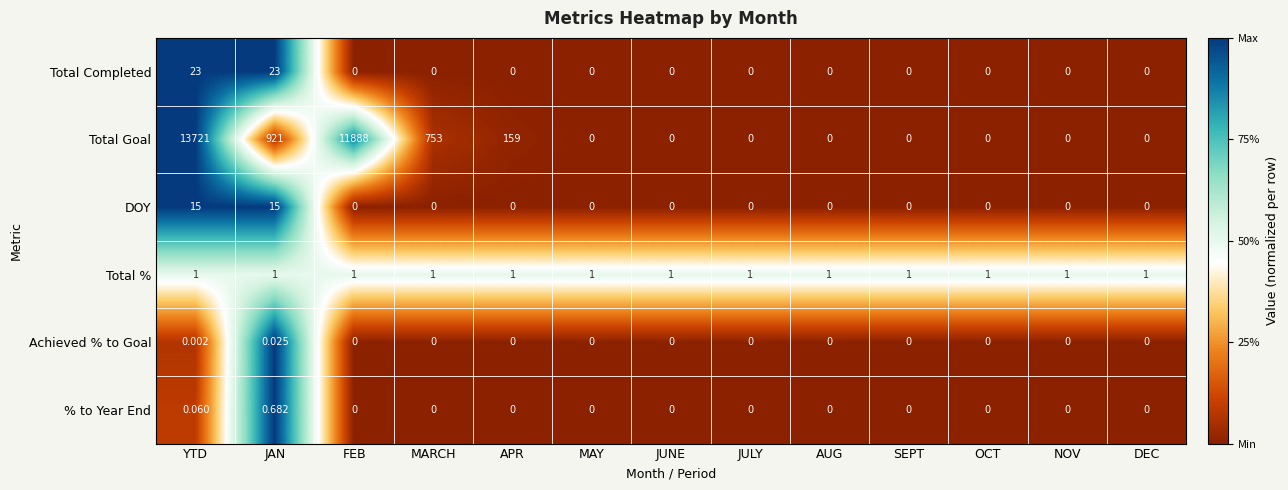

List the series in order of their peak value, highest first.

Total Goal, Total Completed, DOY, Total %, % to Year End, Achieved % to Goal